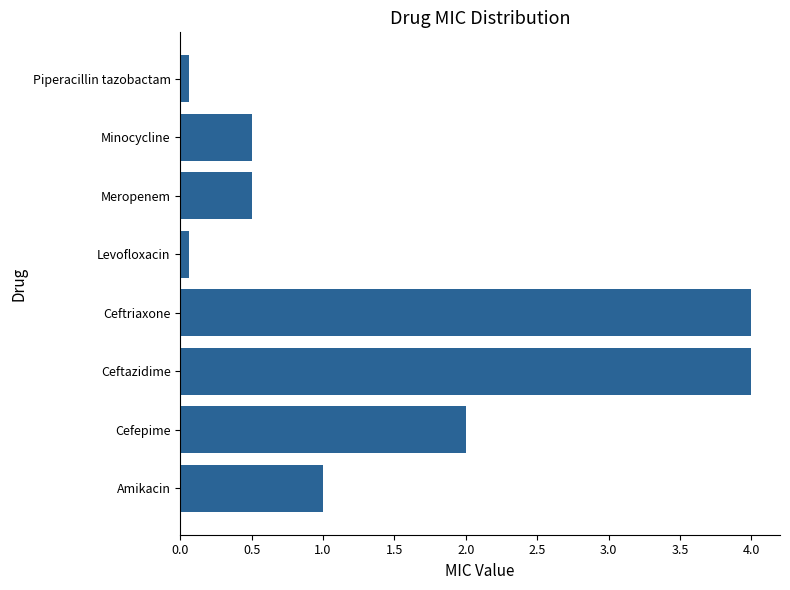

What is the sum of all values?

12.1